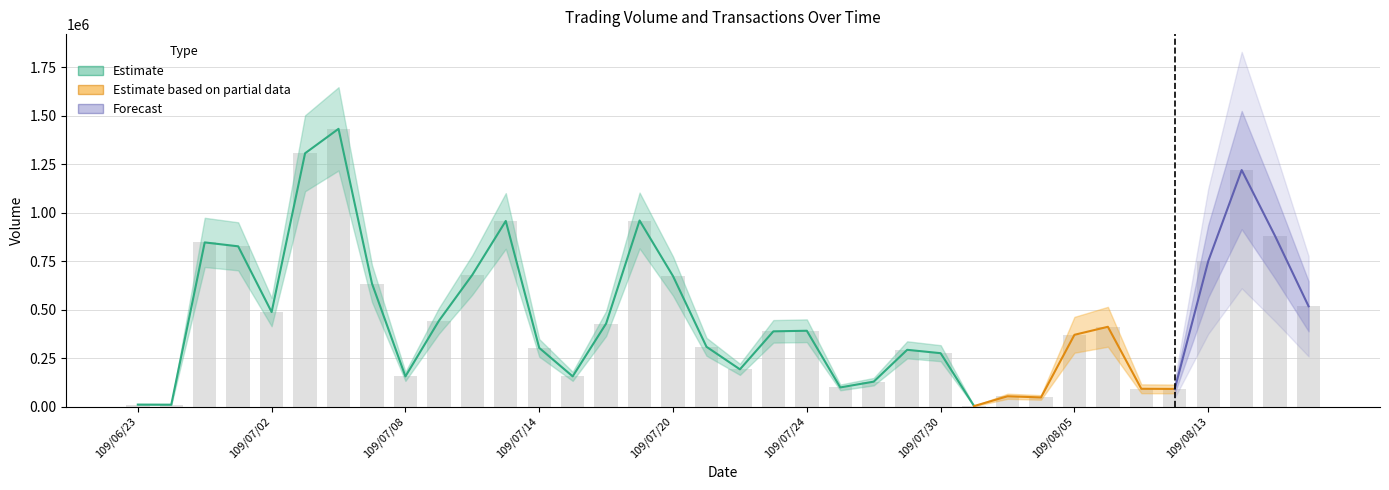

What is the difference between the maximum and minimum values?

1430260